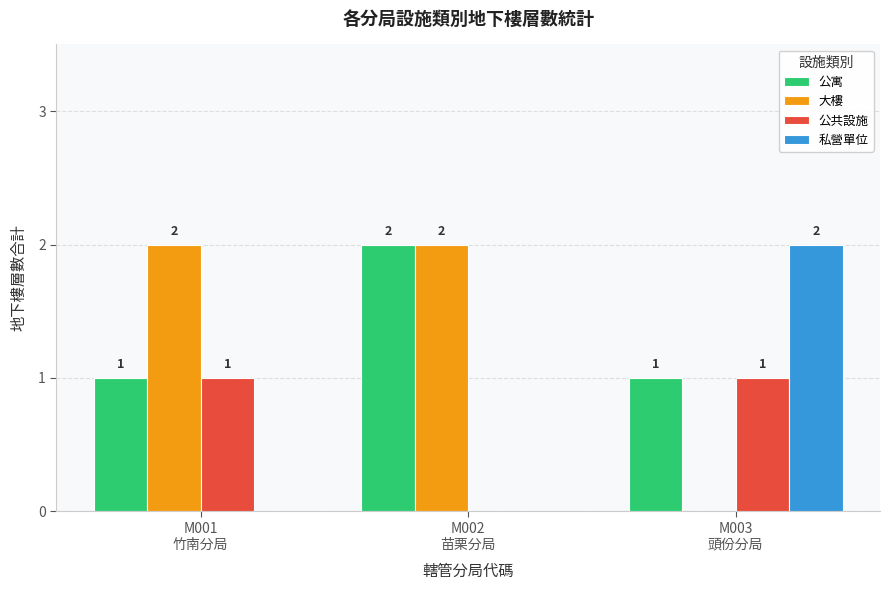

What is the sum of all 大樓 values?

4